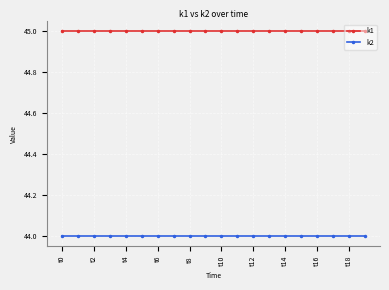

What is the value of the k2 point at the 5th from the left?

44